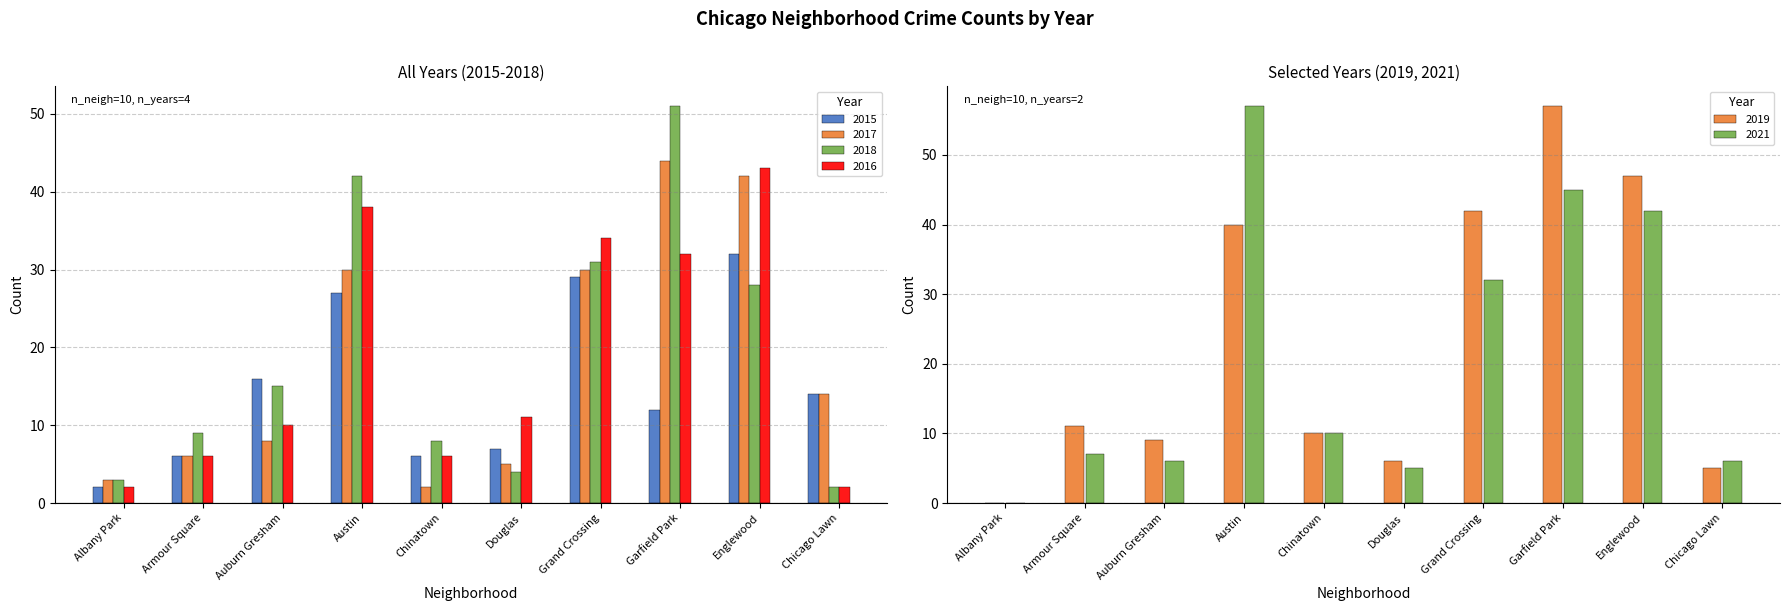

The value of 2015 at Grand Crossing is 29. True or false?

True